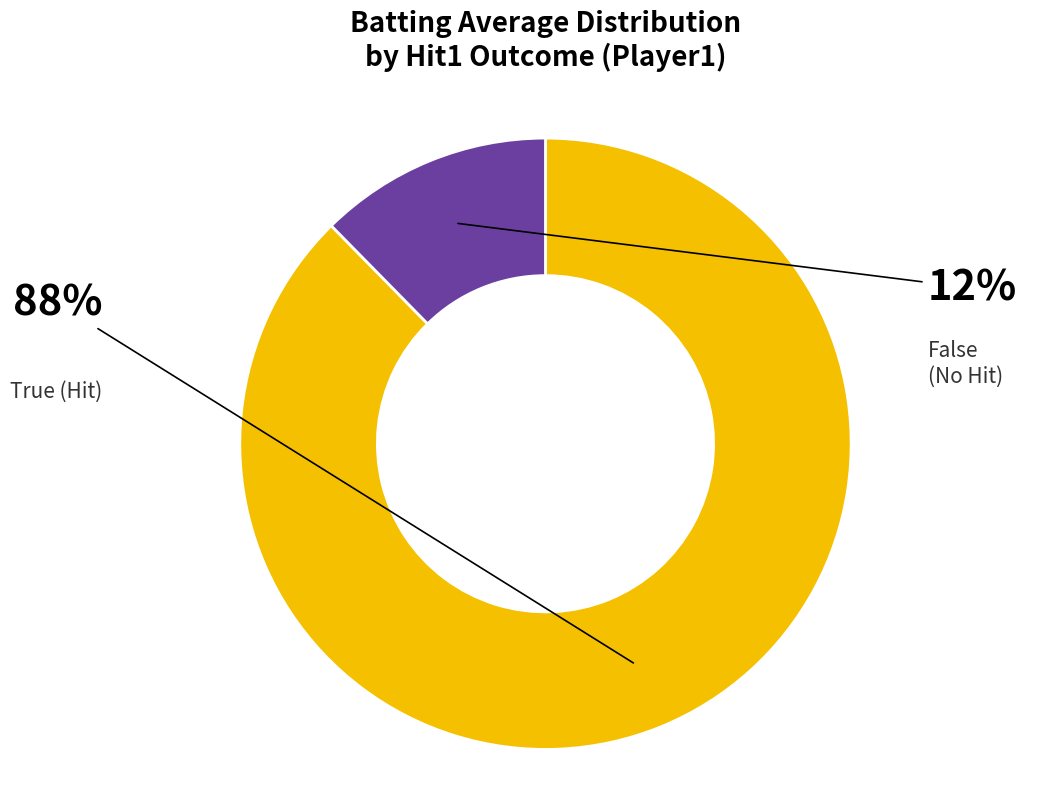

Does any single category account for the majority?

Yes